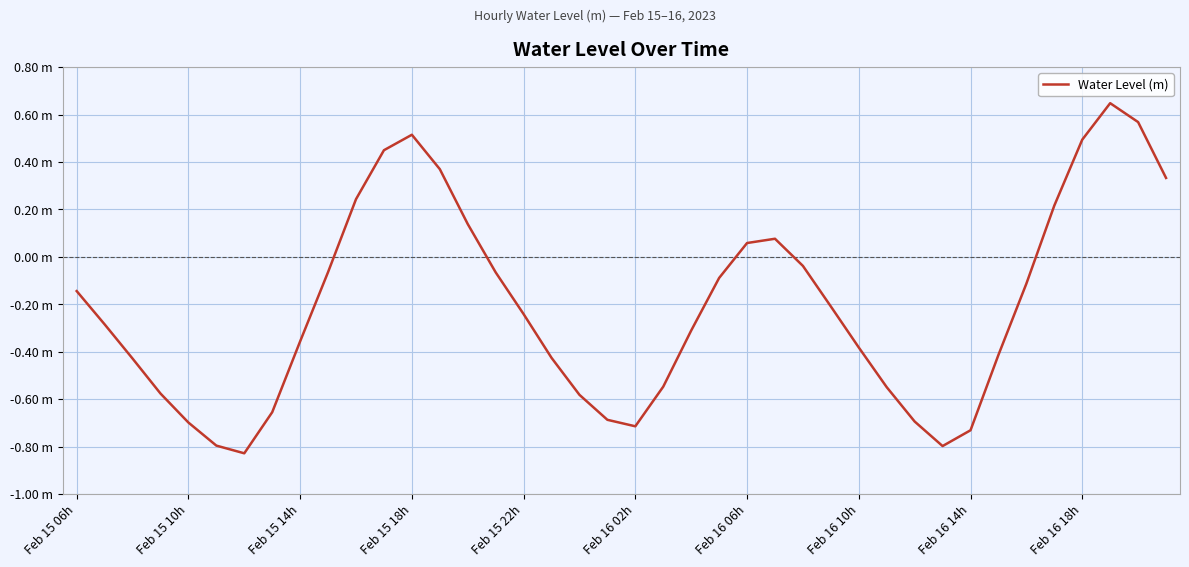

Does the chart have visible grid lines?

Yes